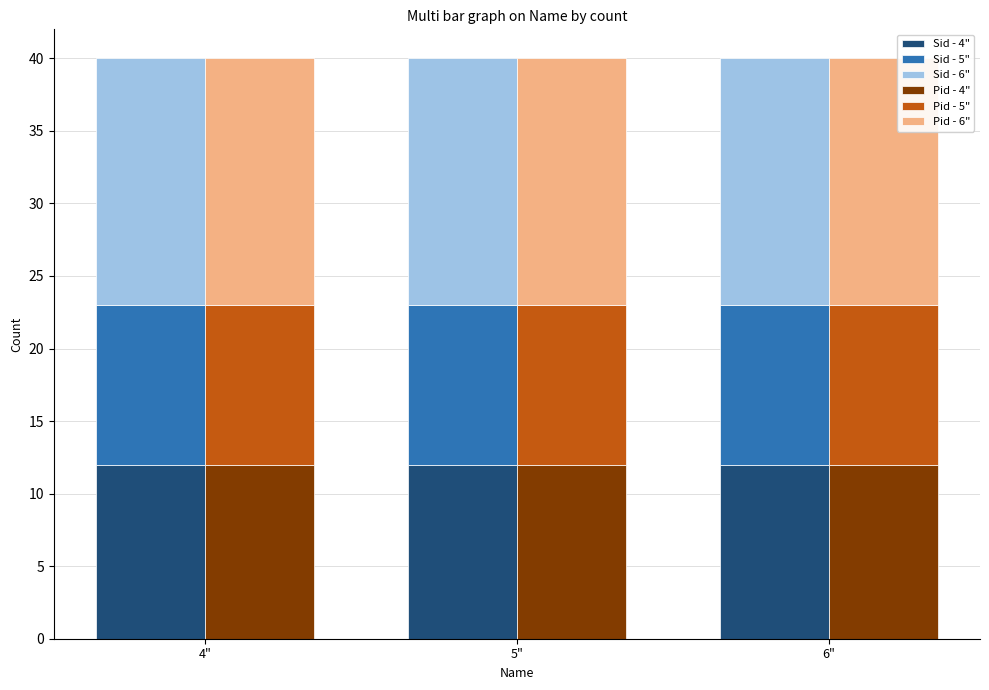

What is the sum of the Pid - 5" values at 4" and 5"?

22